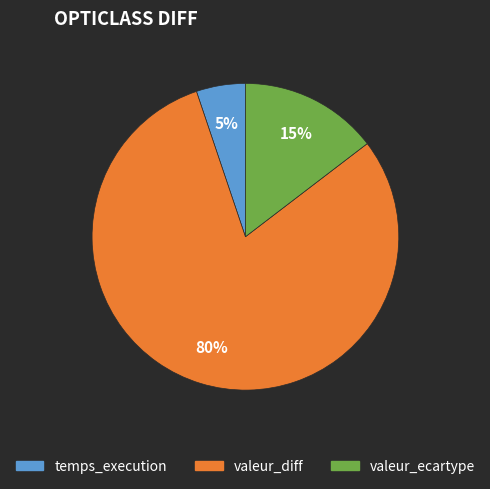

To the nearest percent, what is the average slice percentage?

33%